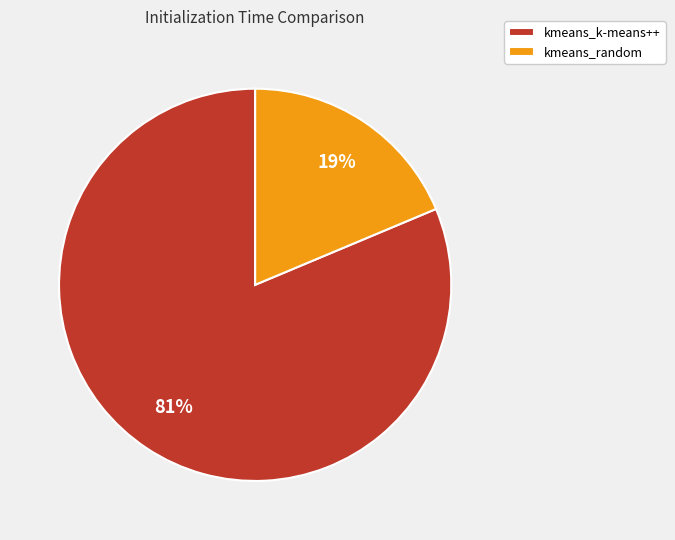

Combined, do kmeans_k-means++ and kmeans_random account for over 50%?

Yes